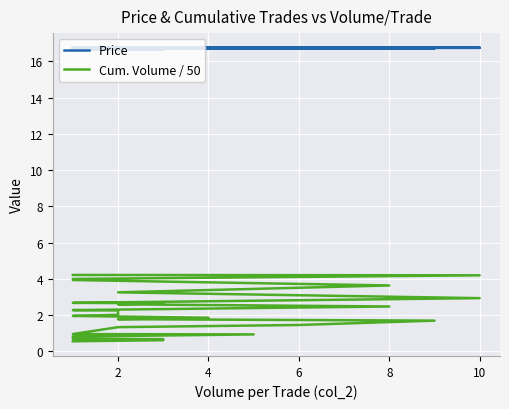

What is the sum of all Price values?

669.1